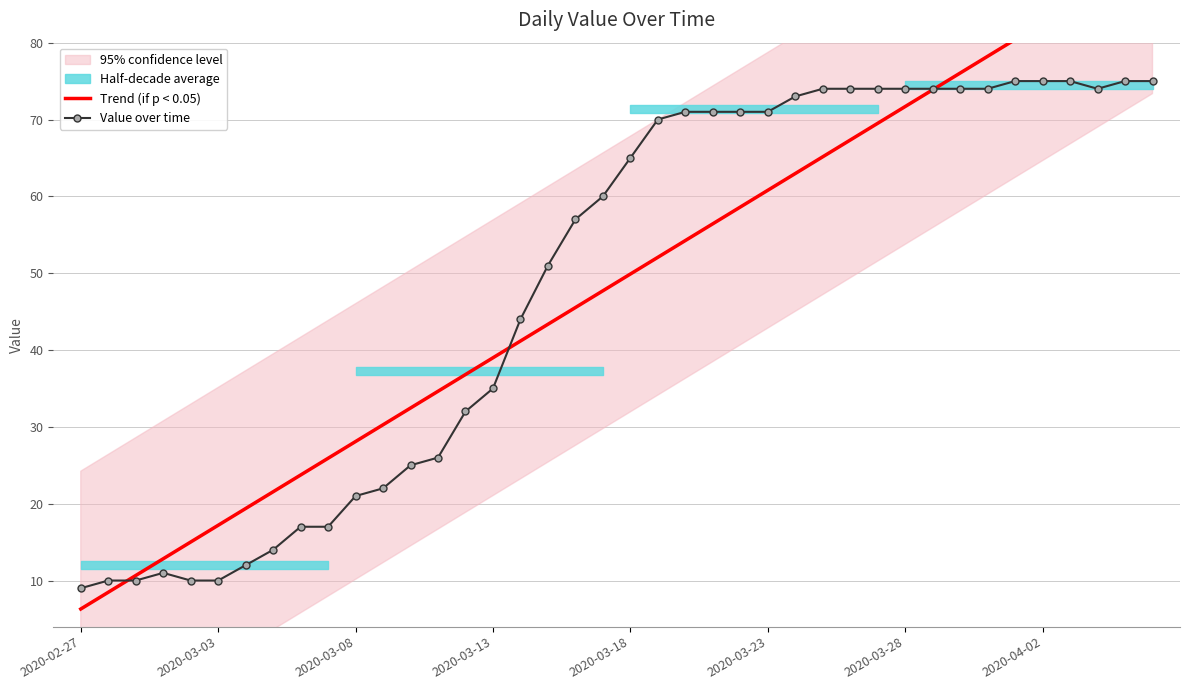

Which series has the largest total across all categories?

Value over time